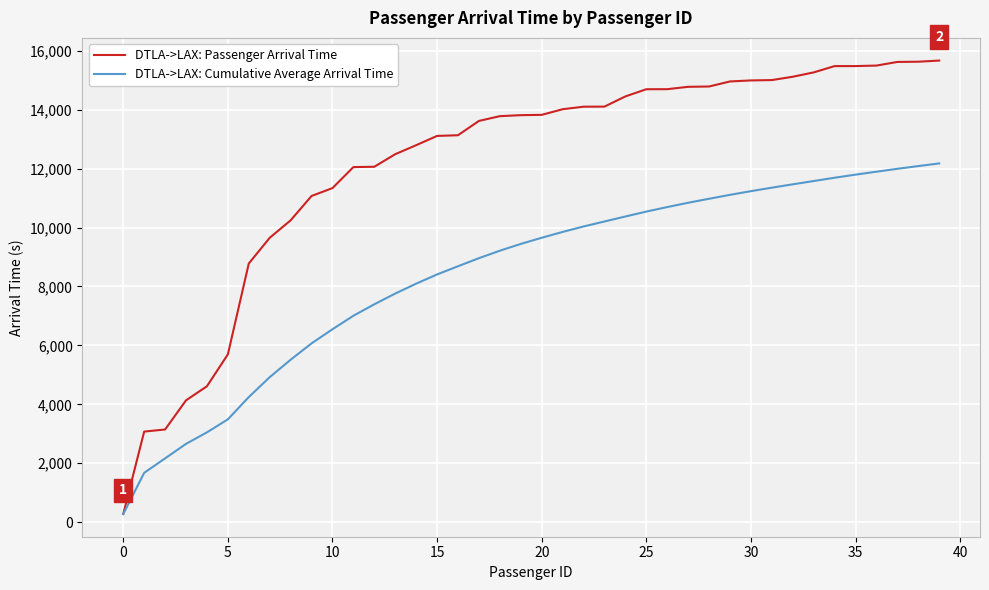

Rank the series by their average value, from highest to lowest.

DTLA->LAX: Passenger Arrival Time, DTLA->LAX: Cumulative Average Arrival Time